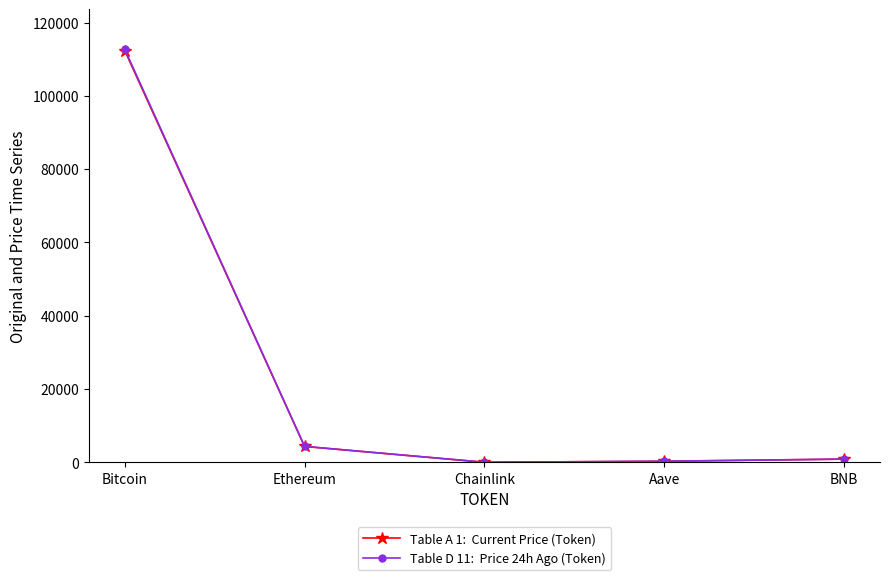

What is the total value across all series at Bitcoin?

225119.0